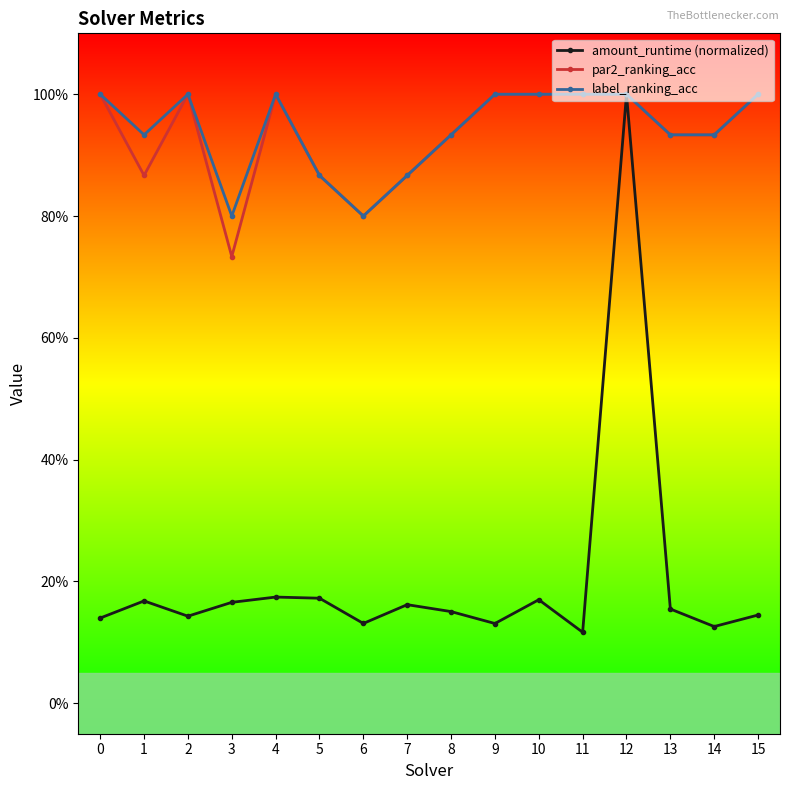

What are all the series names shown in the legend?

amount_runtime (normalized), par2_ranking_acc, label_ranking_acc